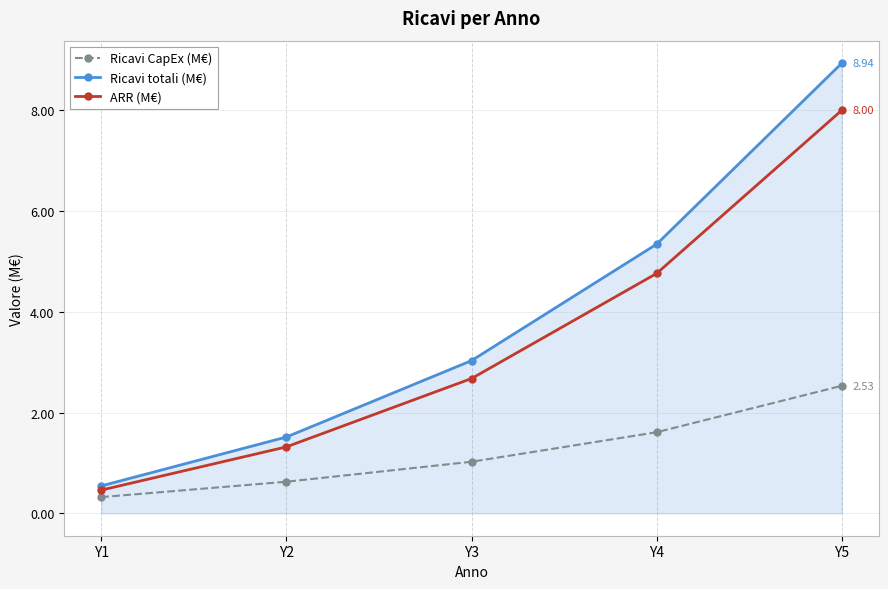

Which series has the largest total across all categories?

Ricavi totali (M€)